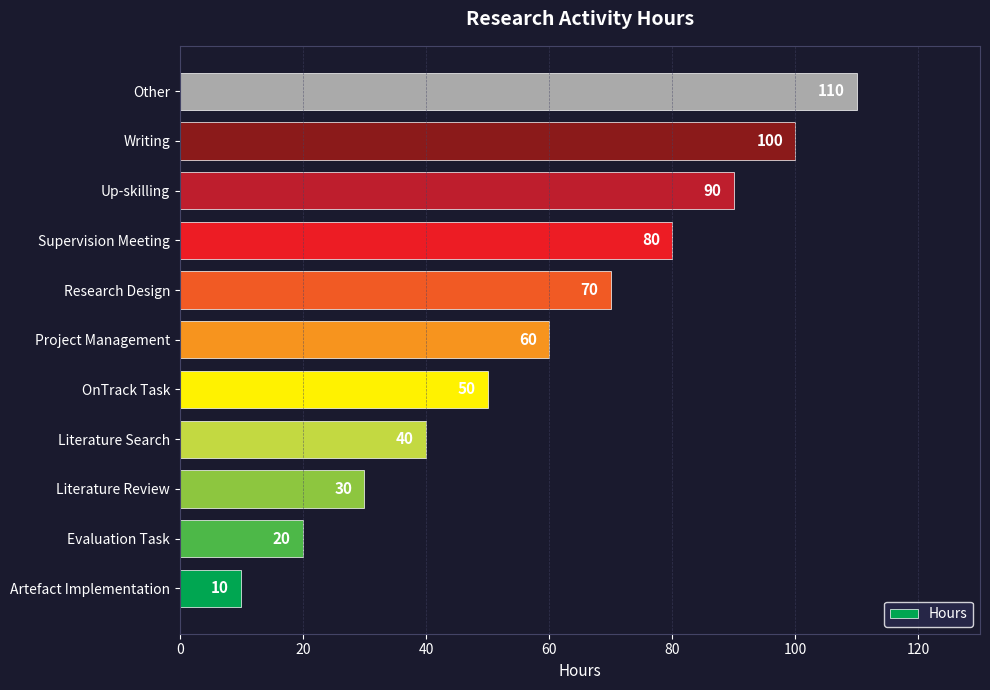

What value does the data have at Other, to the nearest 10?

110